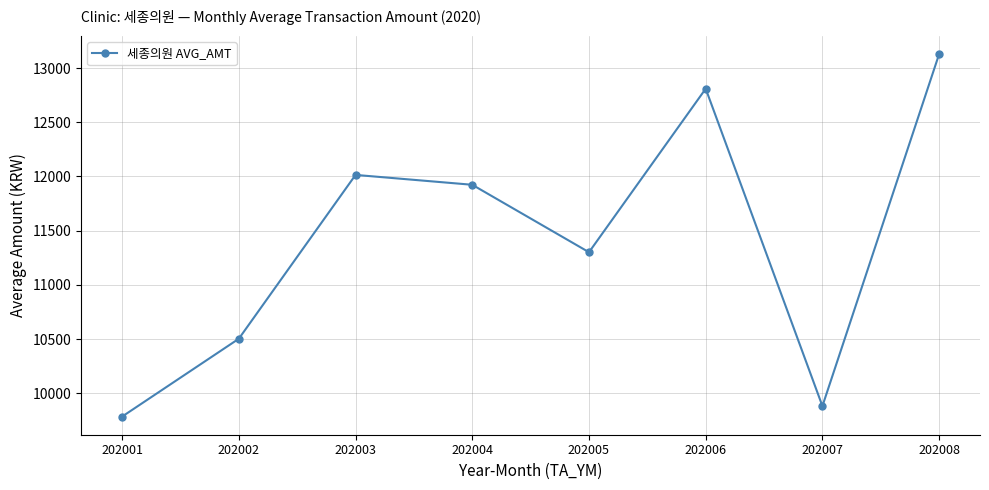

How many categories are shown in the chart?

8